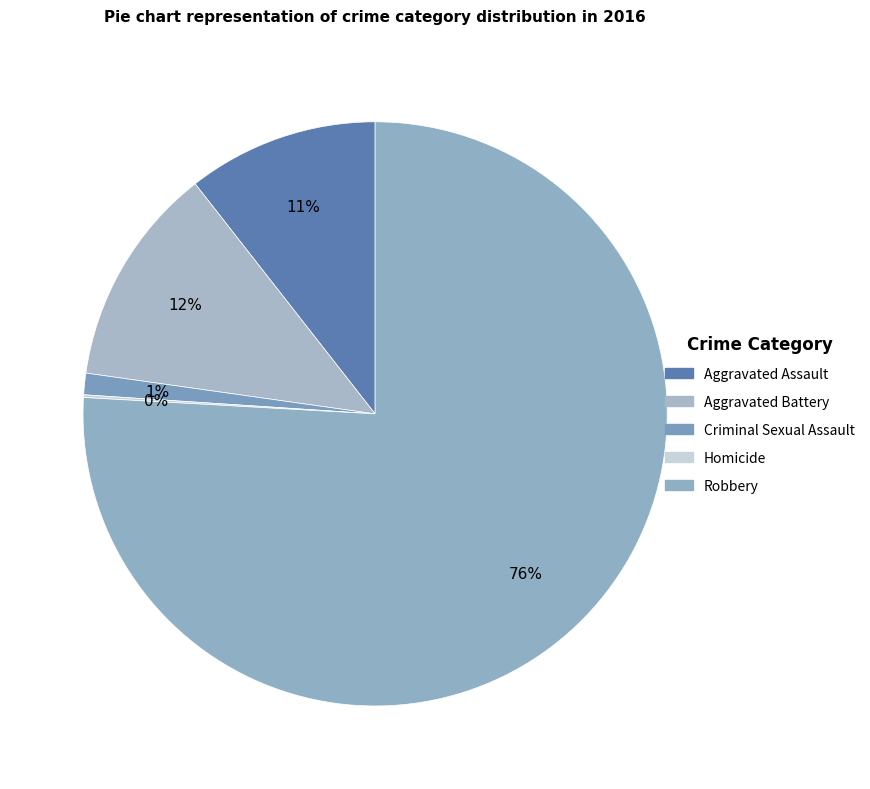

Count the number of slices in the pie.

5